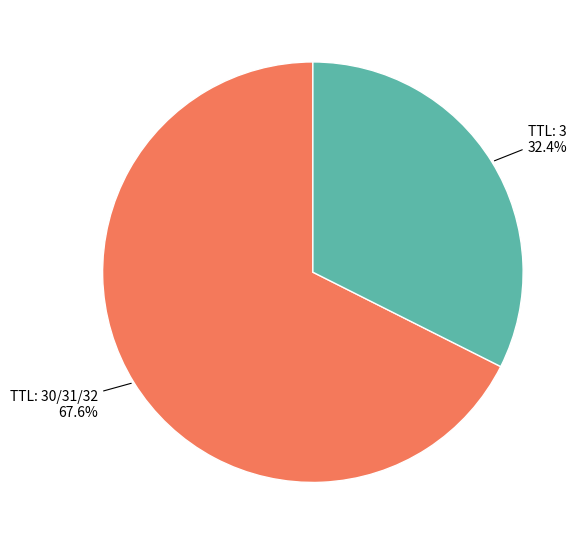

Does any single category account for the majority?

Yes